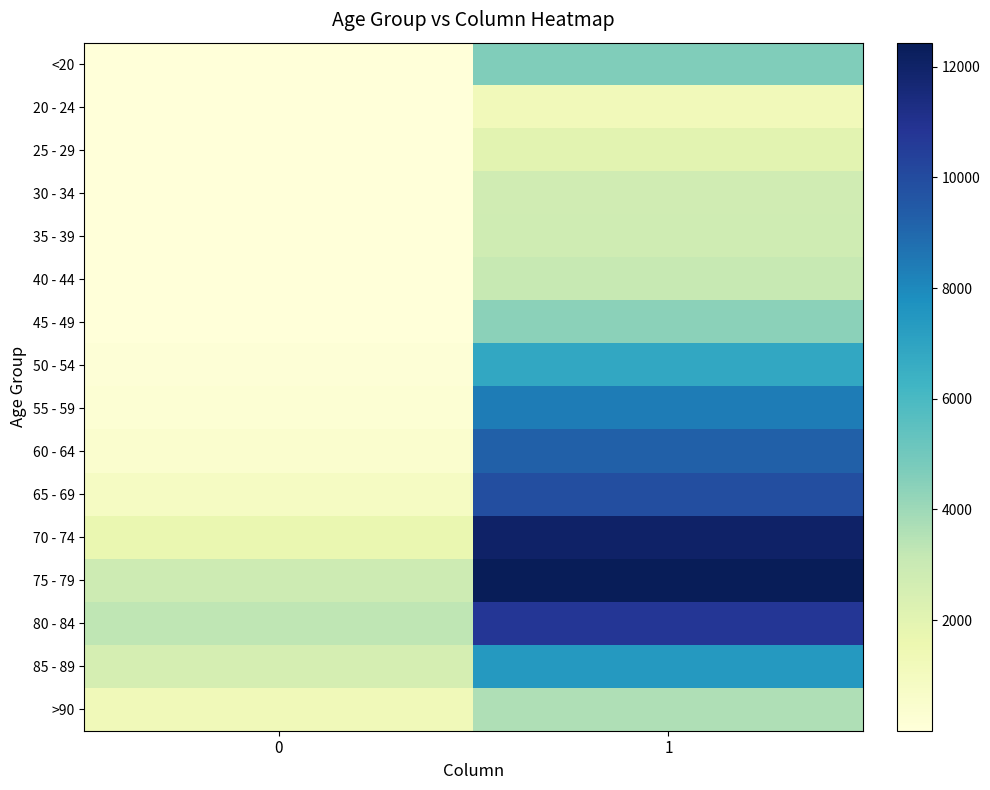

Reading left to right, what are all the values shown in this chart?

<20: 0=18	1=4641
20 - 24: 0=4	1=1191
25 - 29: 0=3	1=2038
30 - 34: 0=17	1=2765
35 - 39: 0=18	1=2814
40 - 44: 0=24	1=3078
45 - 49: 0=47	1=4396
50 - 54: 0=126	1=6803
55 - 59: 0=227	1=8400
60 - 64: 0=426	1=9236
65 - 69: 0=850	1=9883
70 - 74: 0=1690	1=12018
75 - 79: 0=2848	1=12434
80 - 84: 0=3273	1=10764
85 - 89: 0=2548	1=7417
>90: 0=1224	1=3604